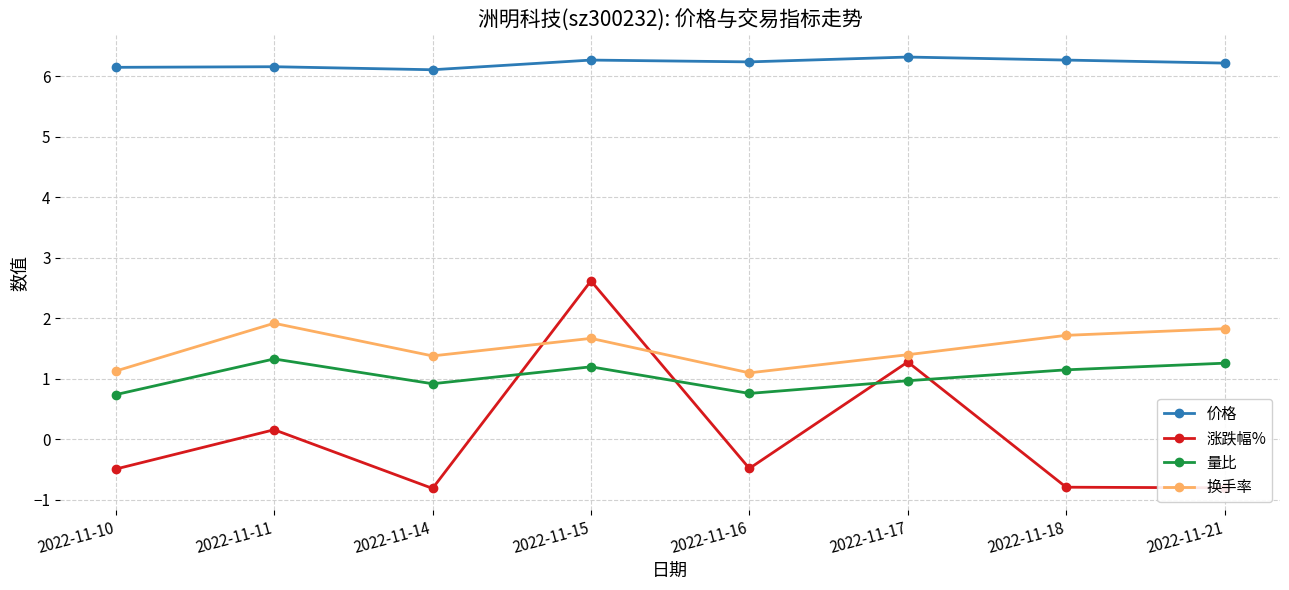

True or false: 价格 and 换手率 intersect in this chart.

False